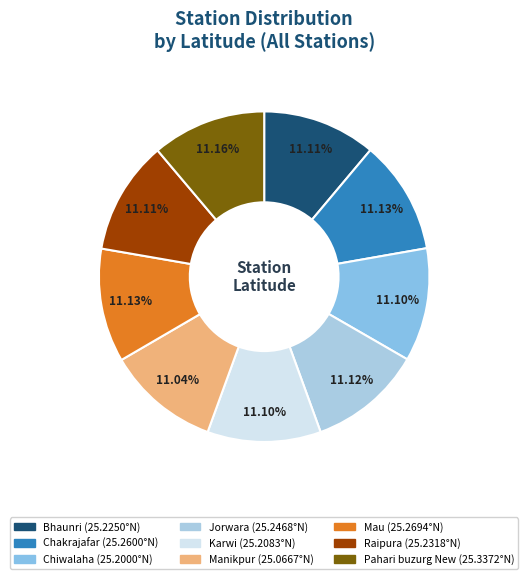

Which slice is the smallest?

Manikpur